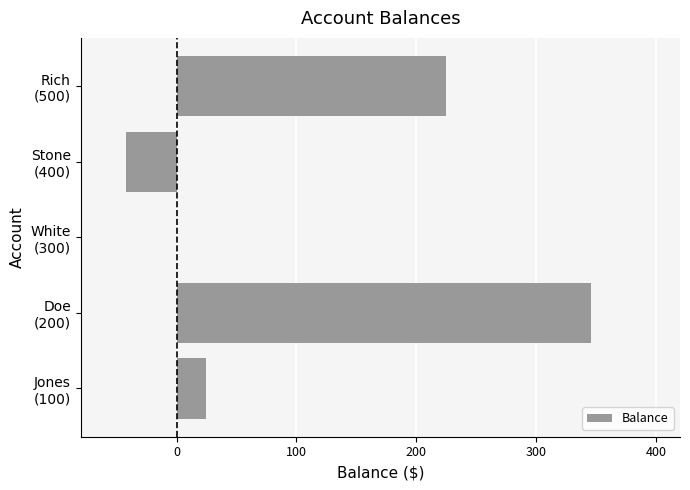

What is the greatest value displayed?

345.7